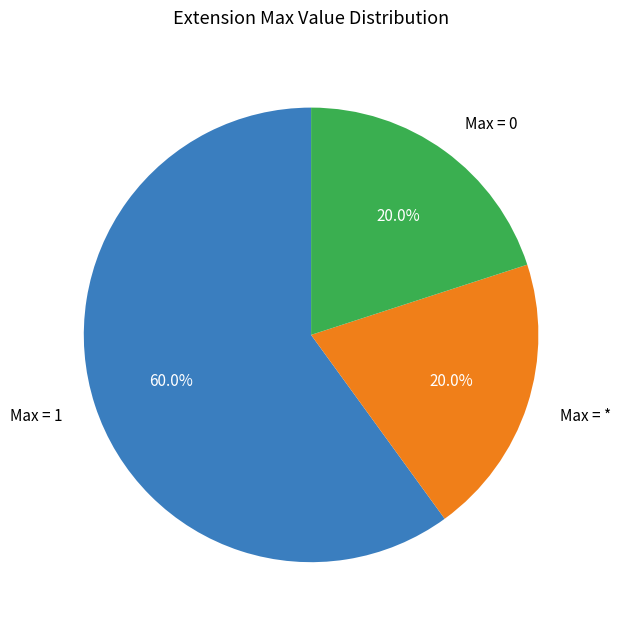

What portion of the pie excludes Max = 0?

80.0%